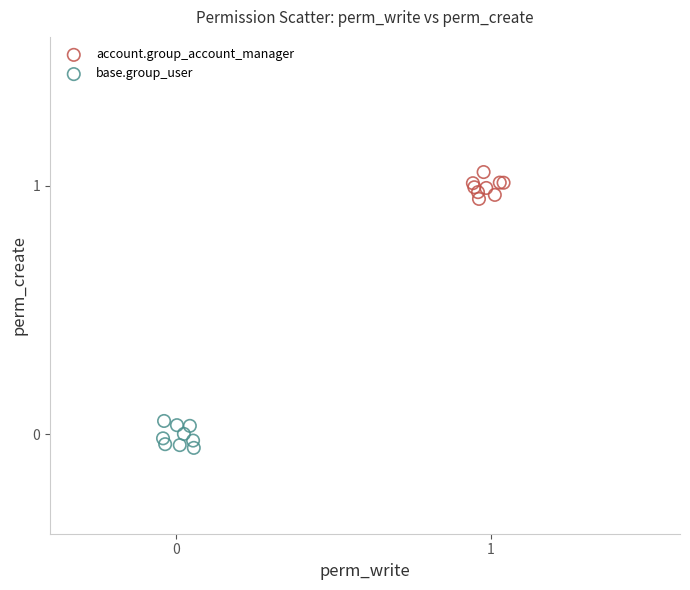

Which series reaches the maximum Y coordinate?

account.group_account_manager